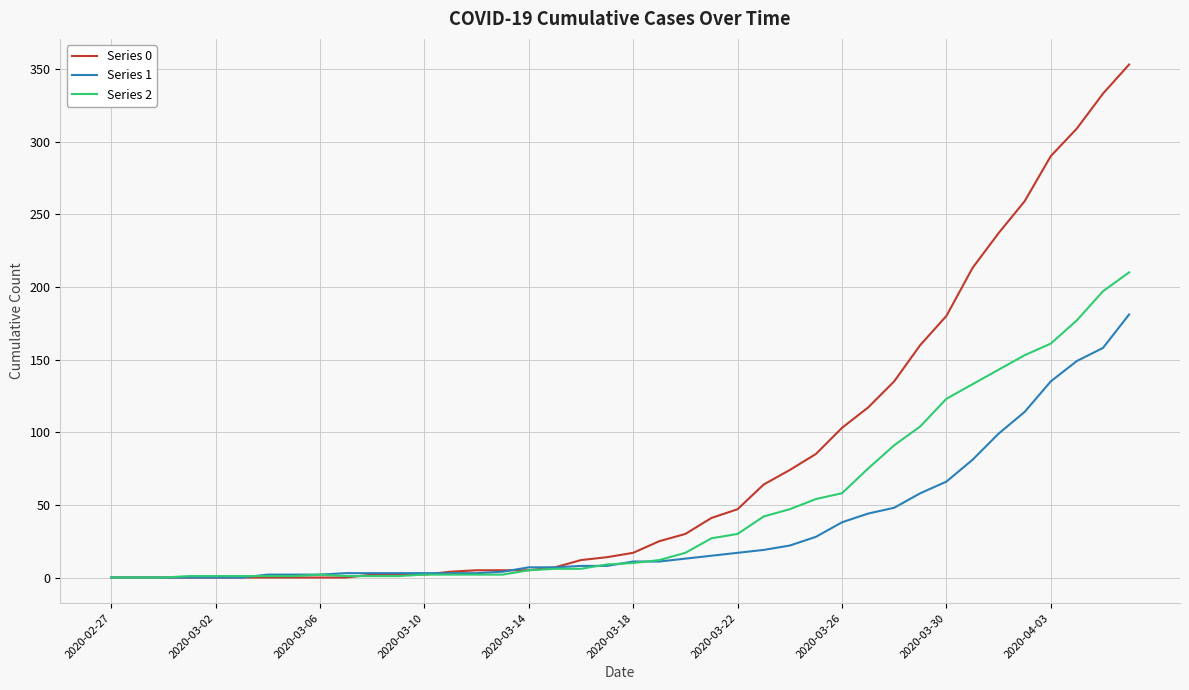

Which series has the largest total across all categories?

Series 0